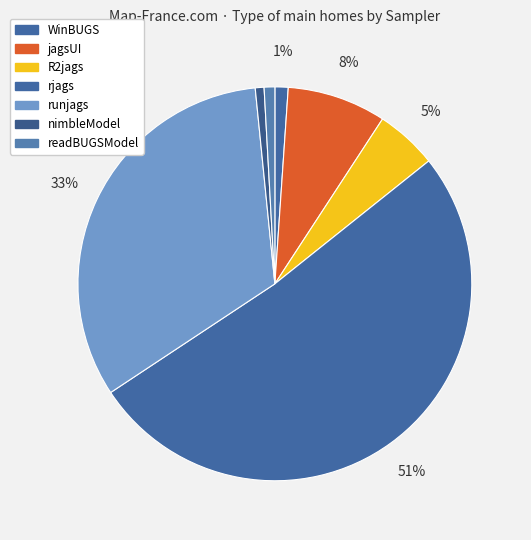

What is the total percentage of WinBUGS and jagsUI?

9.2%